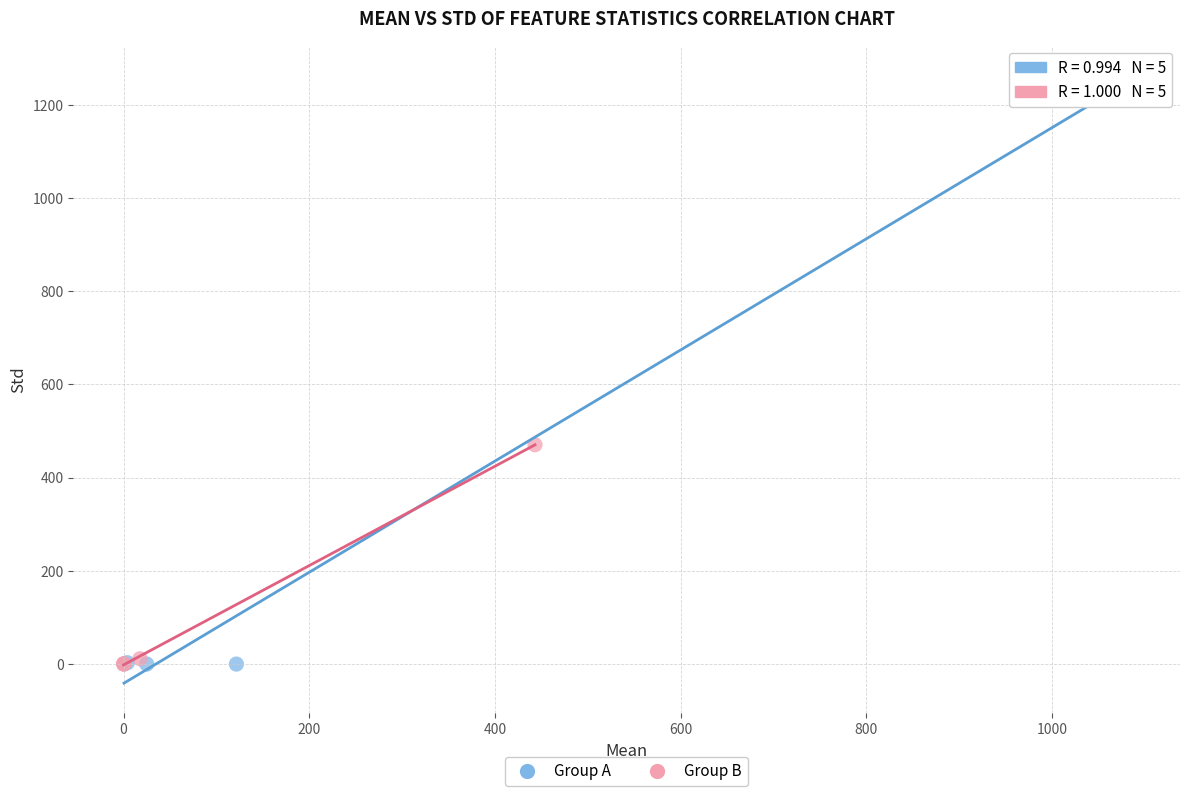

Which series has the largest Y range (max minus min)?

Group A